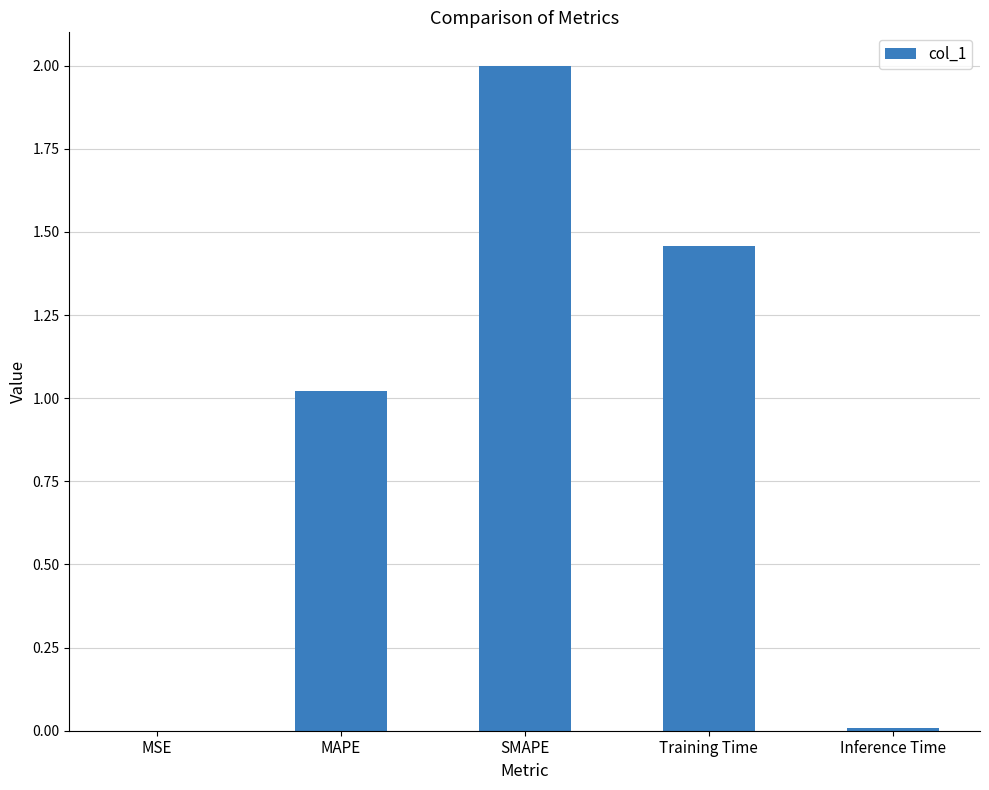

Where does the data first go above 1?

MAPE